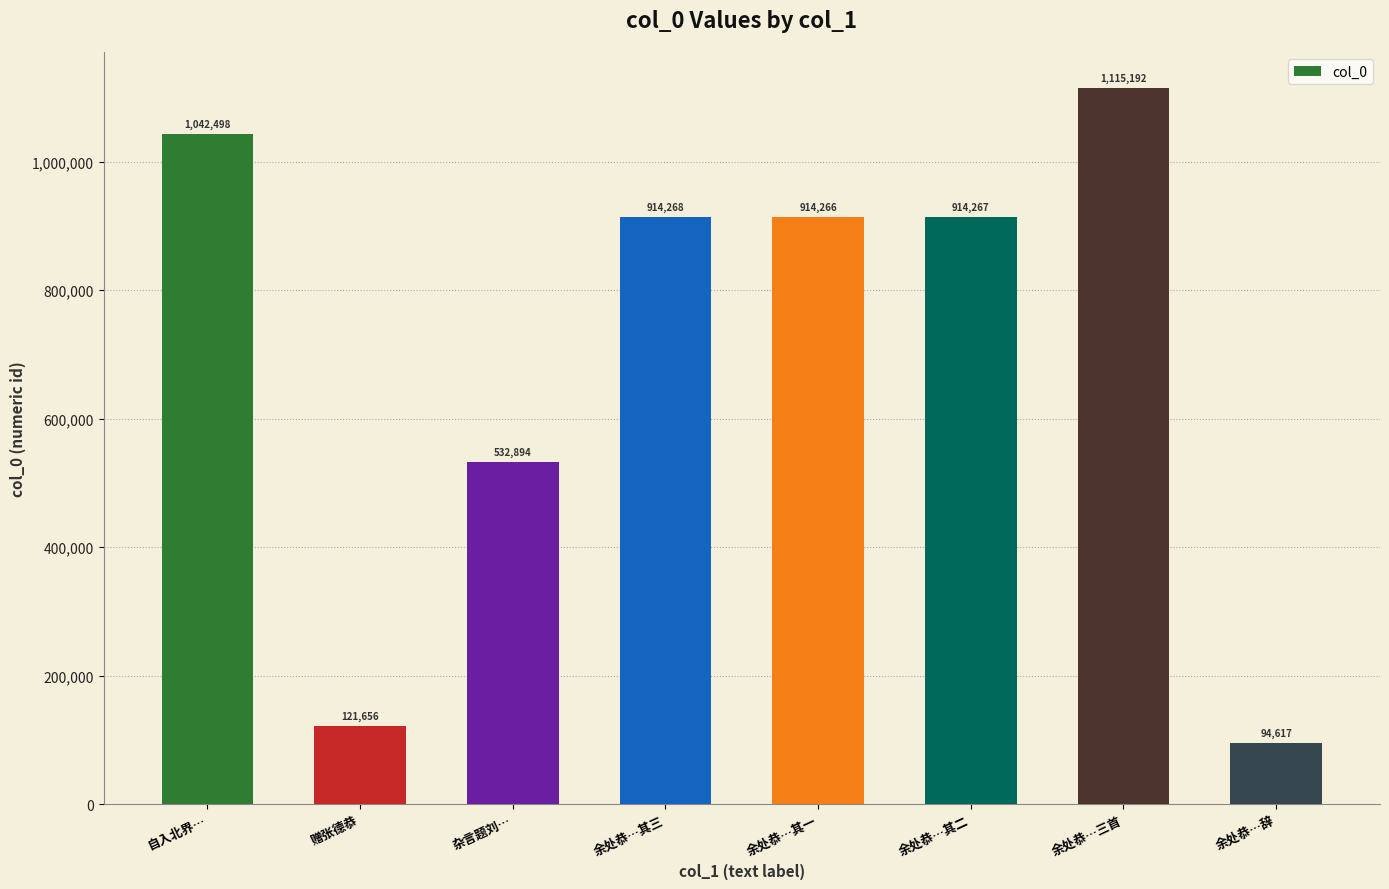

What is the label of the 7th bar from the right?

赠张德恭